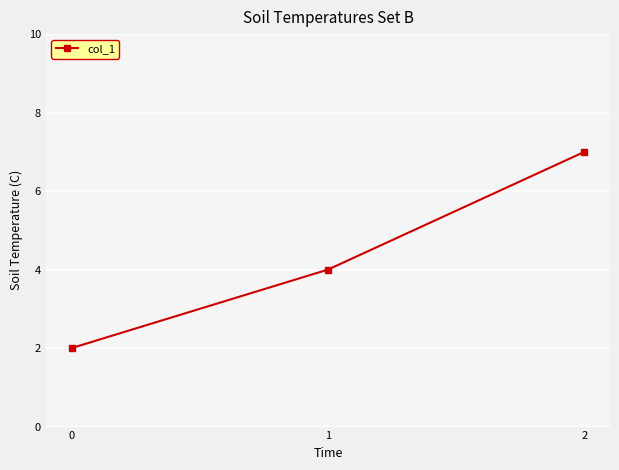

The chart shows a value of 12 at 2. True or false?

False